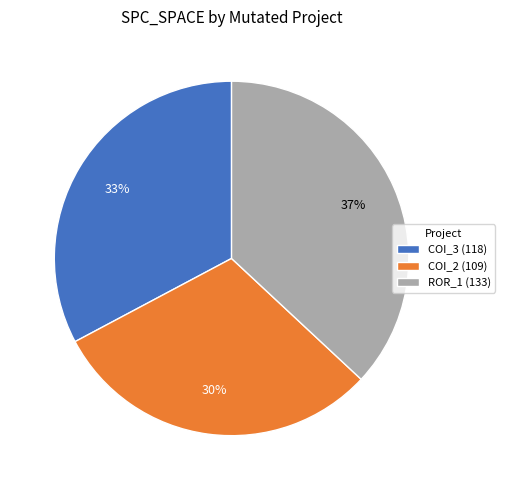

To the nearest percent, what is the difference between the largest and smallest slice percentages?

7%